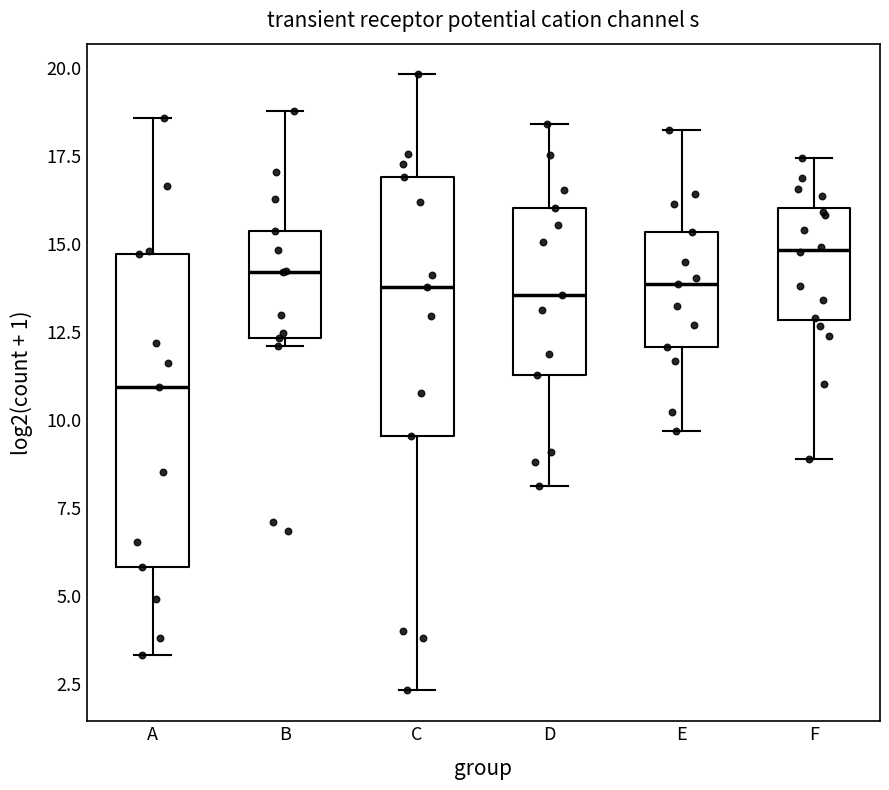

Comparing the boxes themselves (not the whiskers), which one is the tallest?

A